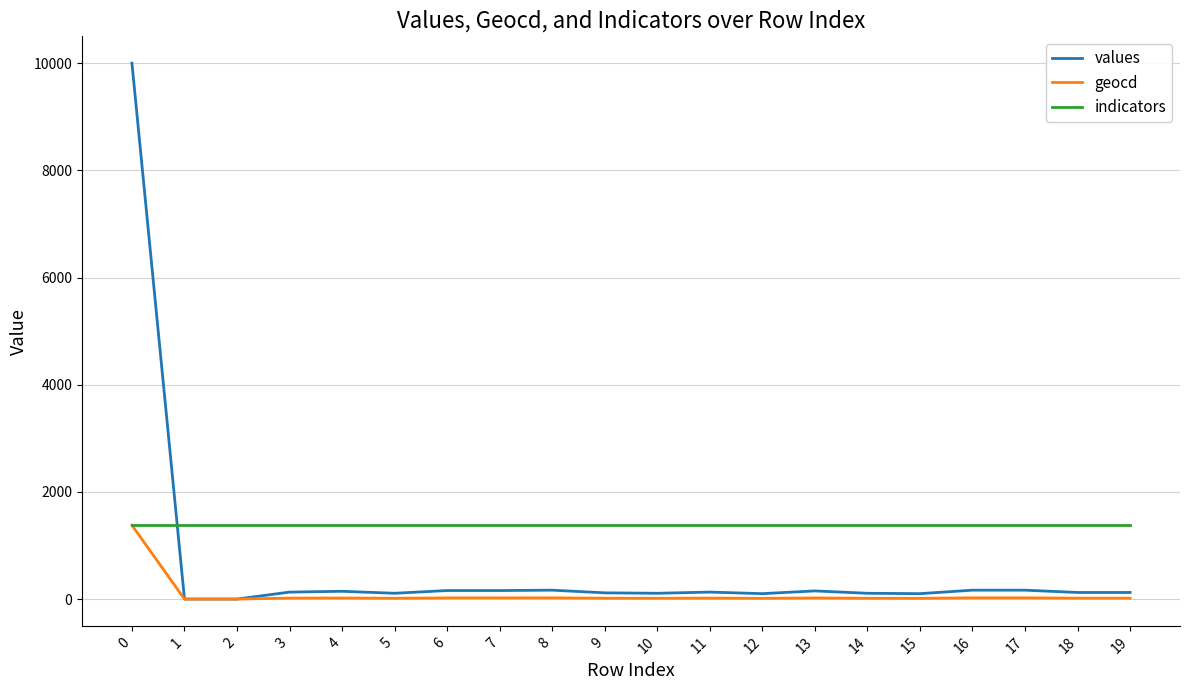

Rank the series at 3 from lowest to highest value.

geocd, values, indicators